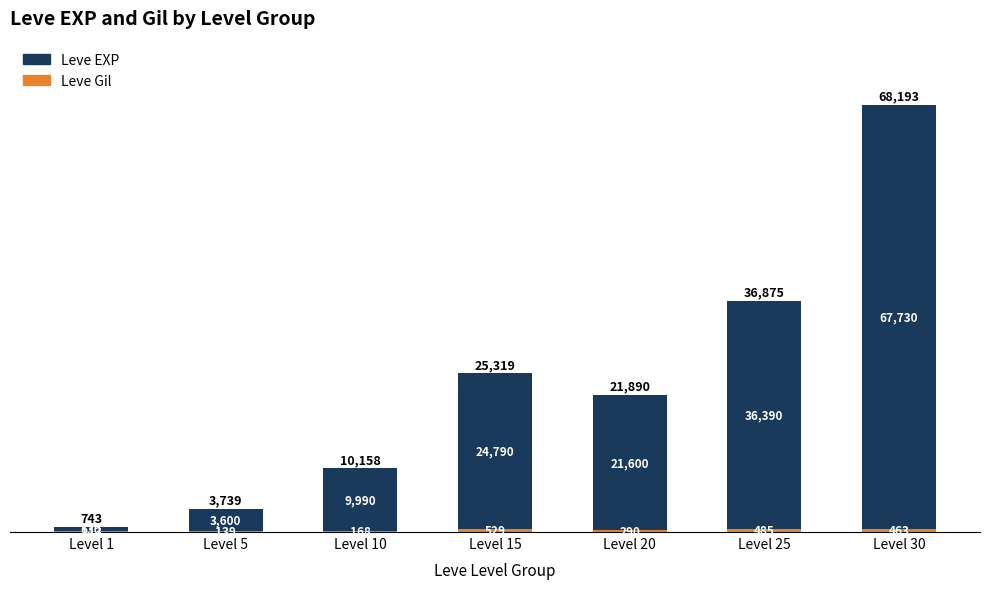

What is the total value across all series at Level 1?

743